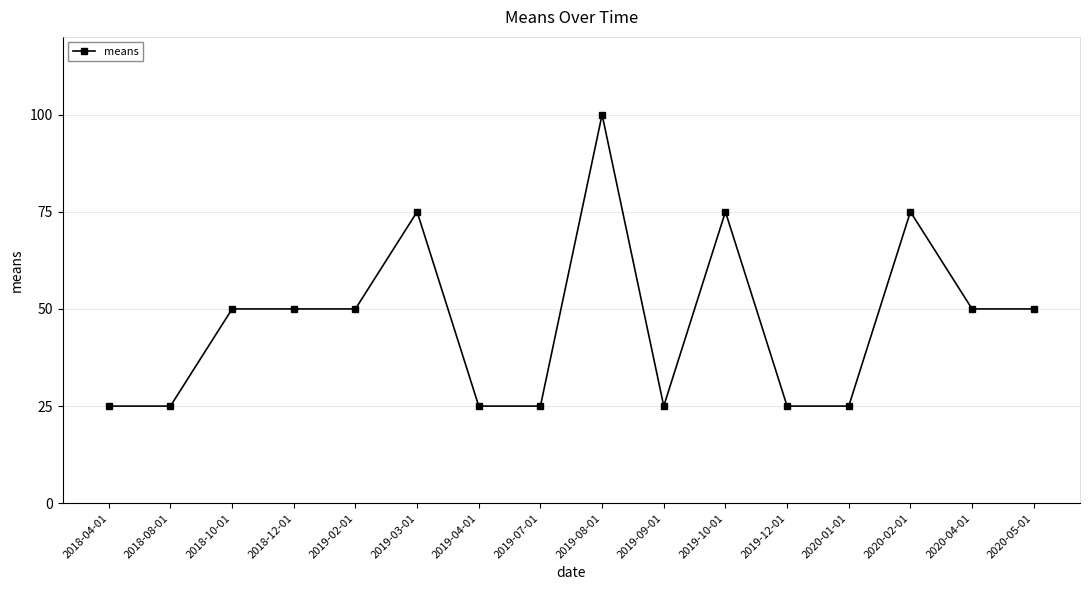

What position from the left is 2018-12-01?

4